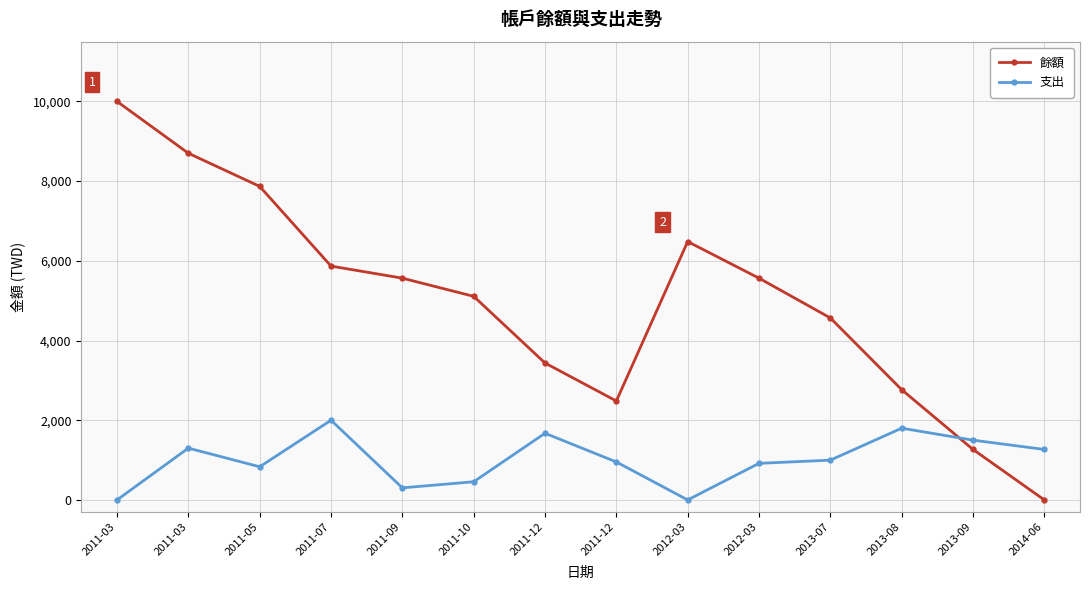

How many lines are shown in the chart?

2